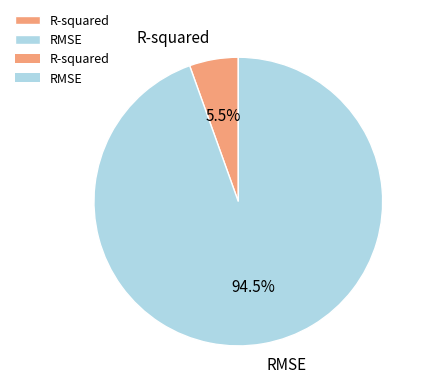

What is the smallest slice in the pie chart?

R-squared